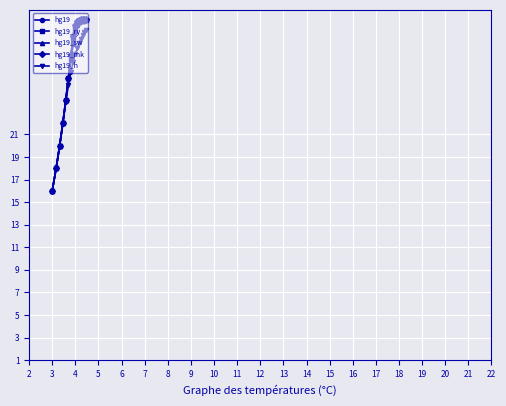

Which series has the widest spread of values?

hg19_mk